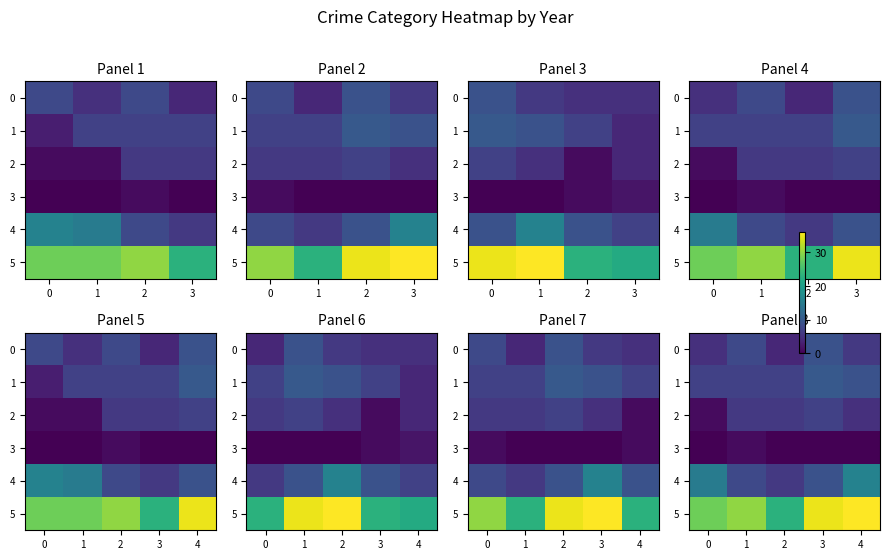

Which series changed the most between 0 and 3?

5